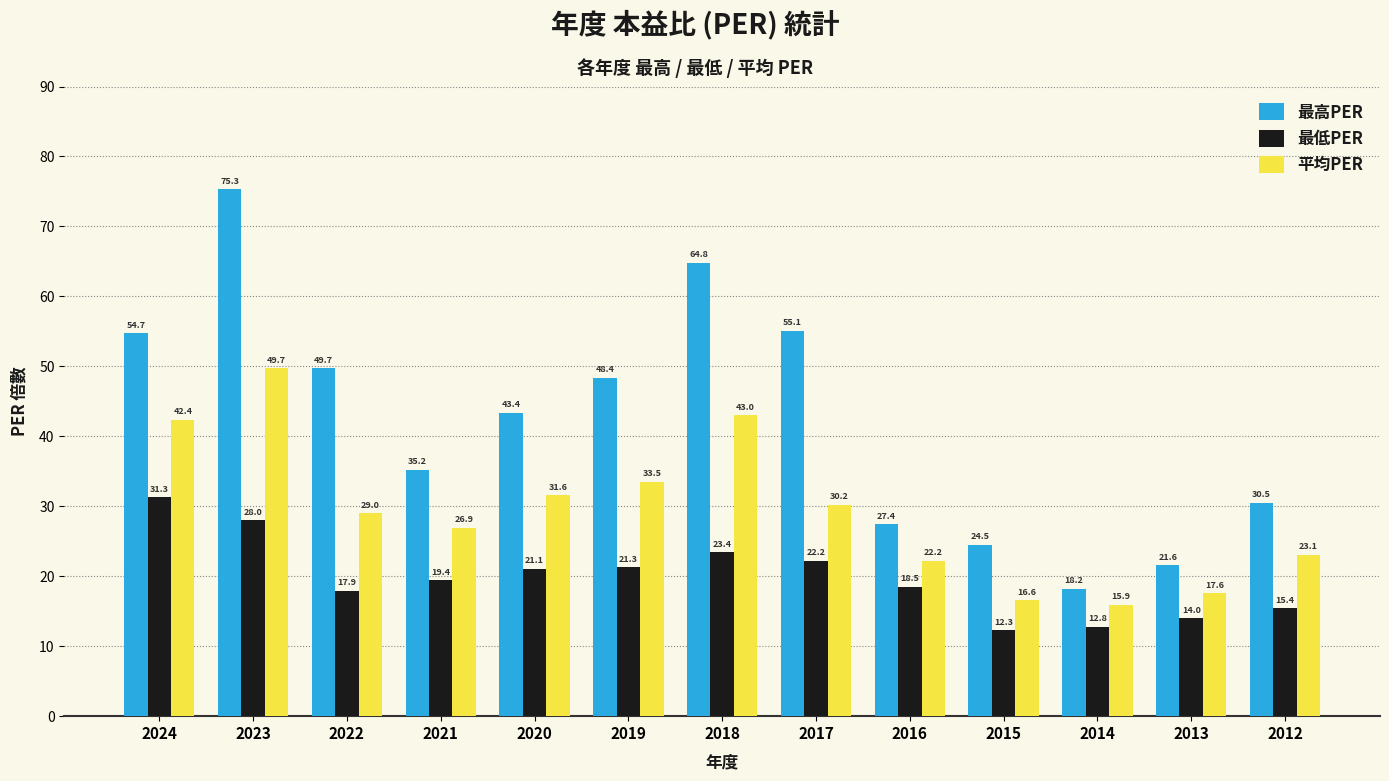

The 平均PER series shows 19.7 at 2017. True or false?

False